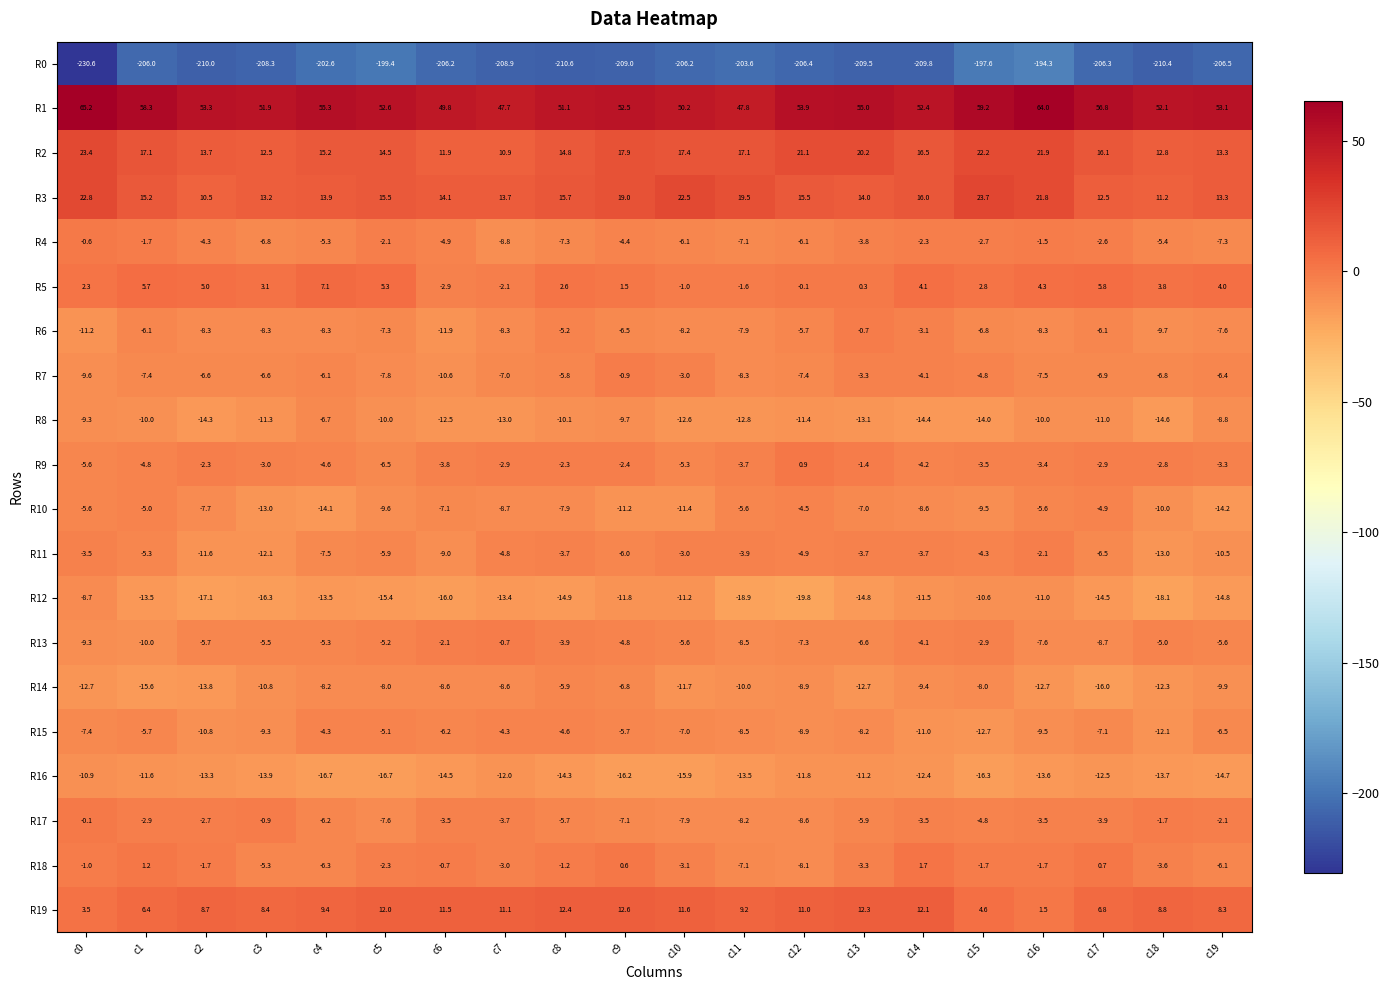

The R19 series shows 12.0 at c5. True or false?

True